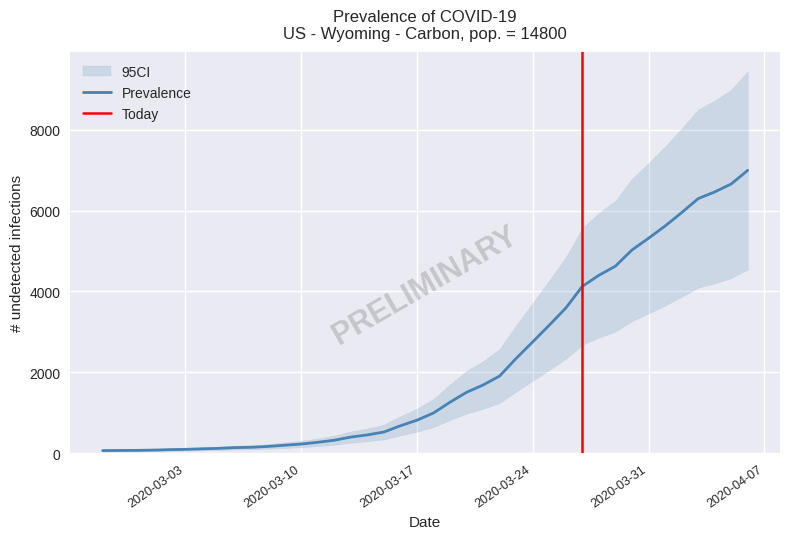

Is this an area chart (filled region under the line)?

No